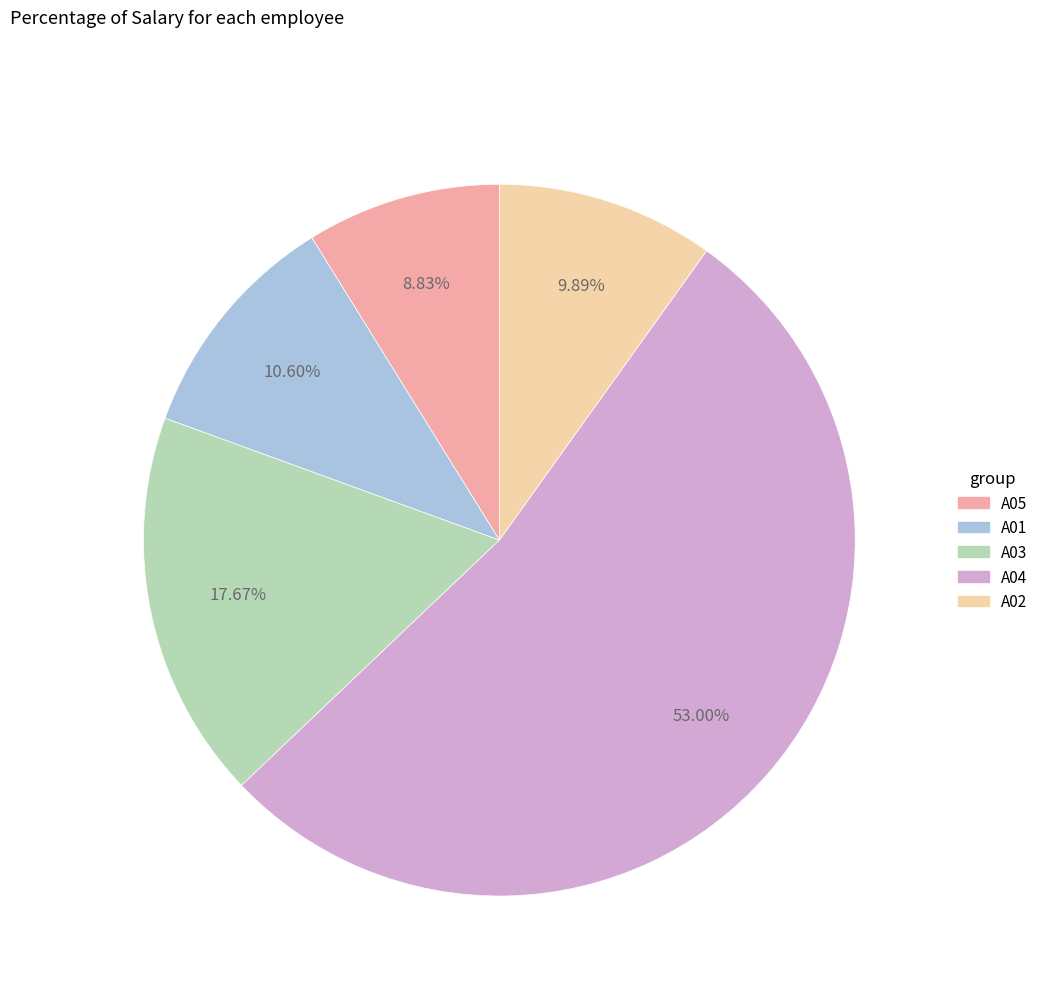

What portion of the pie excludes A04?

47.0%